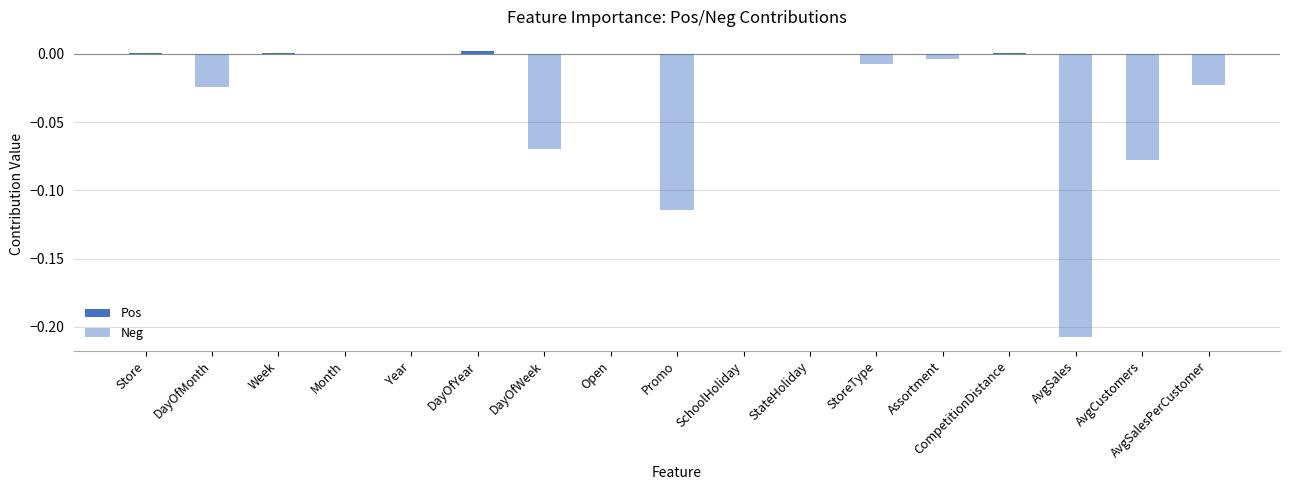

Are the bars grouped side by side (vs. stacked)?

Yes